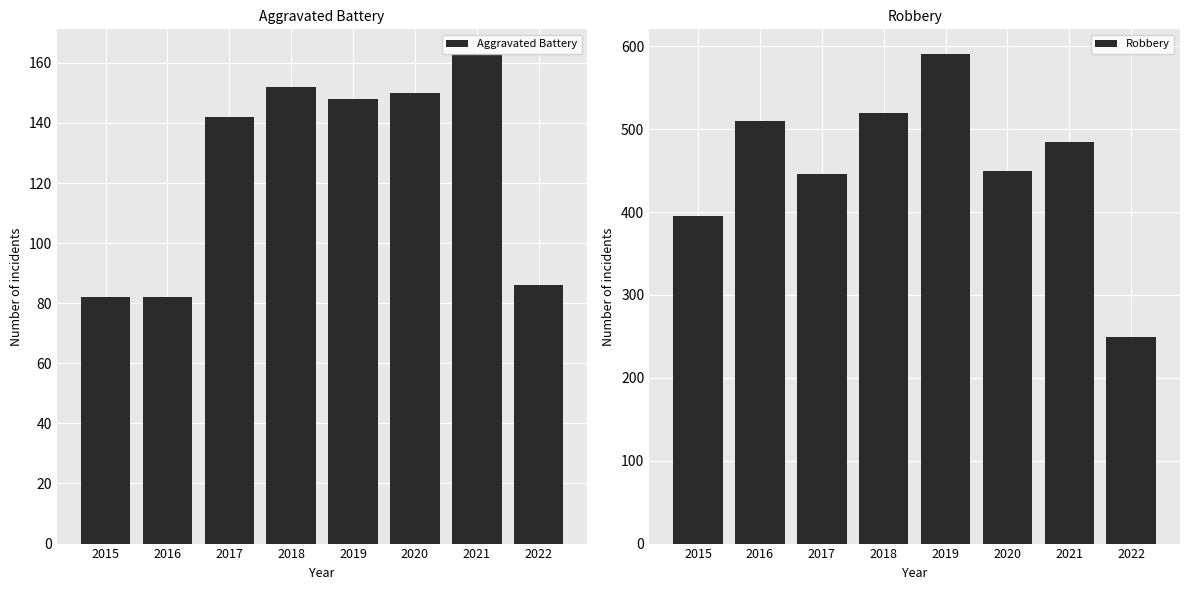

List the series in order of their overall mean, highest first.

Robbery, Aggravated Battery